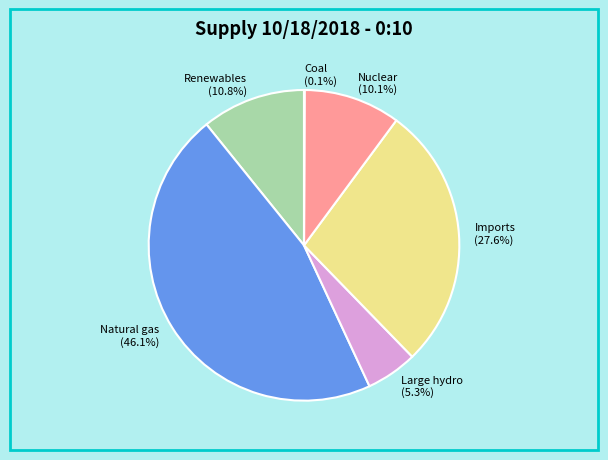

To the nearest percent, what is the difference between the largest and smallest slice percentages?

46%